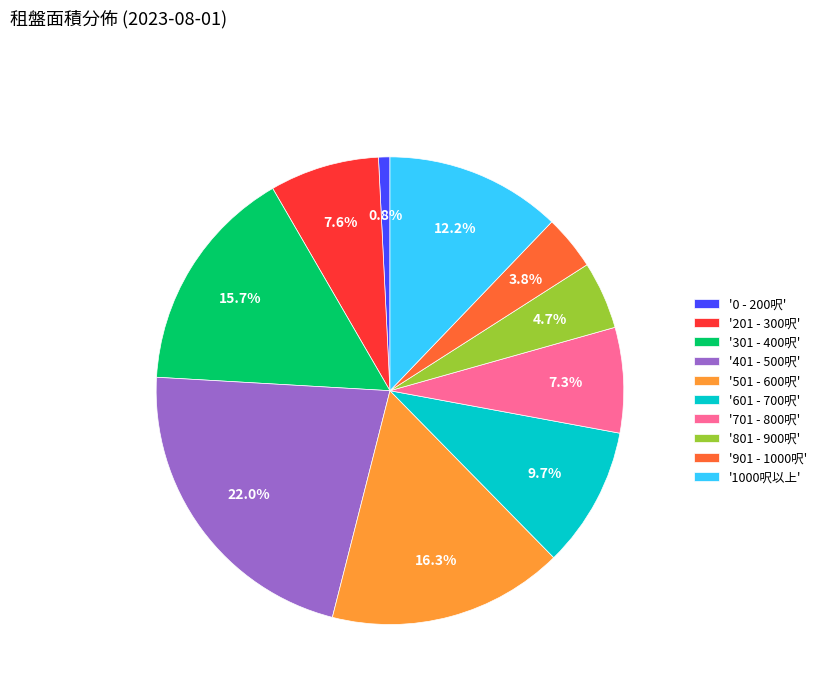

Is the sum of '901 - 1000呎' and '501 - 600呎' greater than half?

No